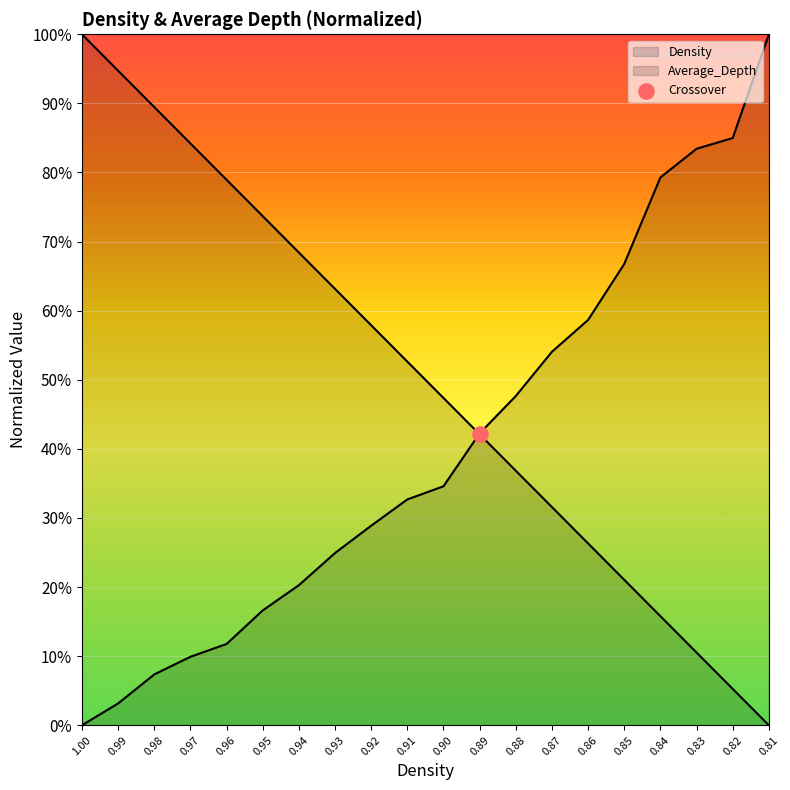

Which series reaches the maximum Y coordinate?

Density